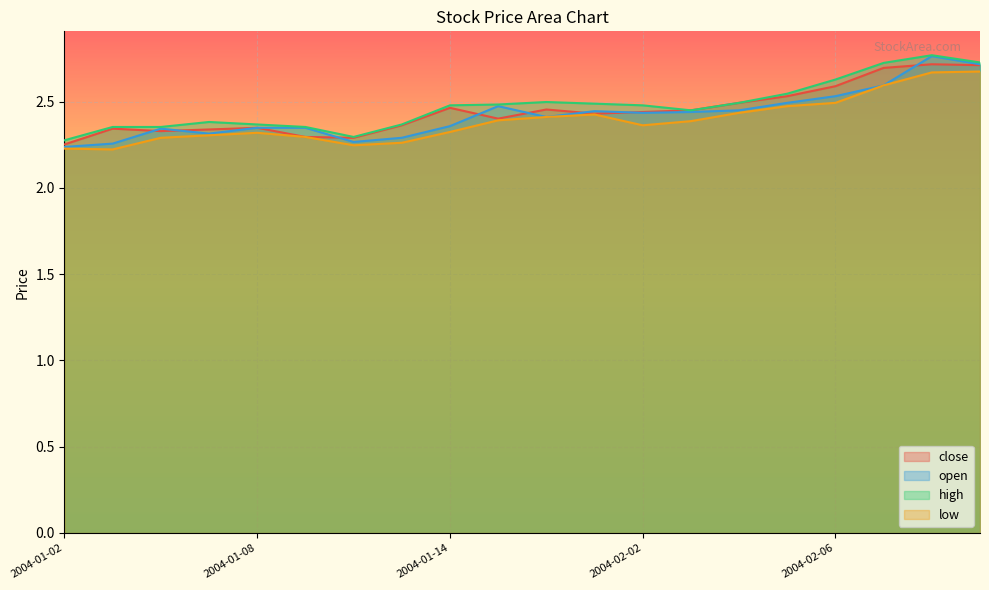

Rank the categories by low value from highest to lowest.

2004-02-11, 2004-02-10, 2004-02-09, 2004-02-06, 2004-02-05, 2004-02-04, 2004-01-30, 2004-01-29, 2004-01-15, 2004-02-03, 2004-02-02, 2004-01-14, 2004-01-08, 2004-01-07, 2004-01-09, 2004-01-06, 2004-01-13, 2004-01-12, 2004-01-02, 2004-01-05